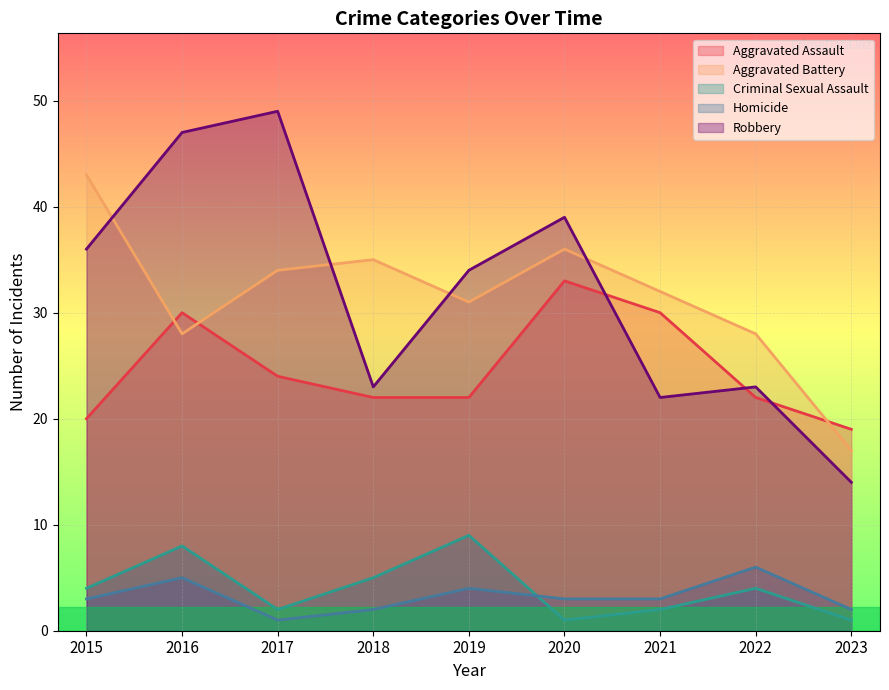

Is the value of Aggravated Battery at 2015 greater than the value of Criminal Sexual Assault at 2020?

Yes